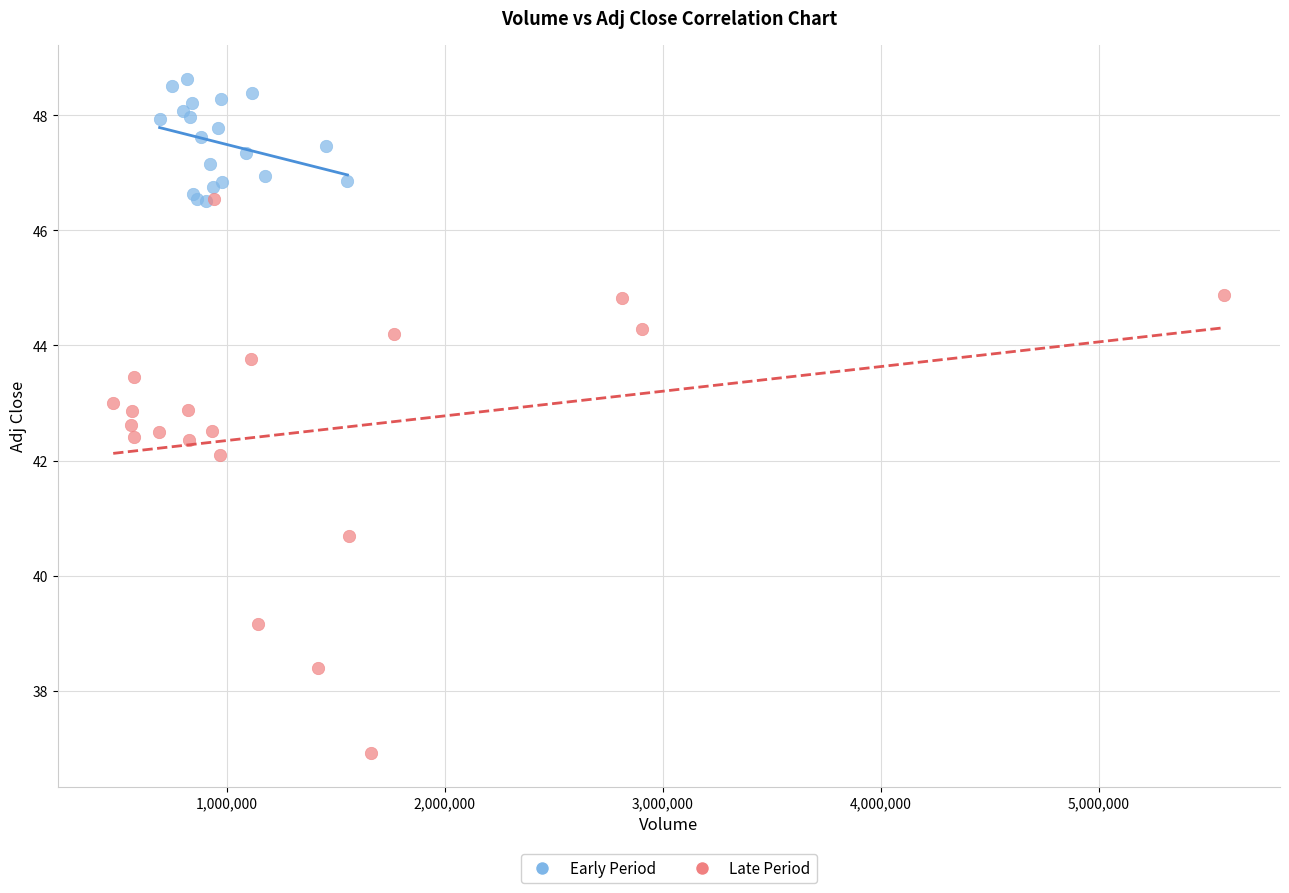

Which series reaches the minimum Y coordinate?

Late Period